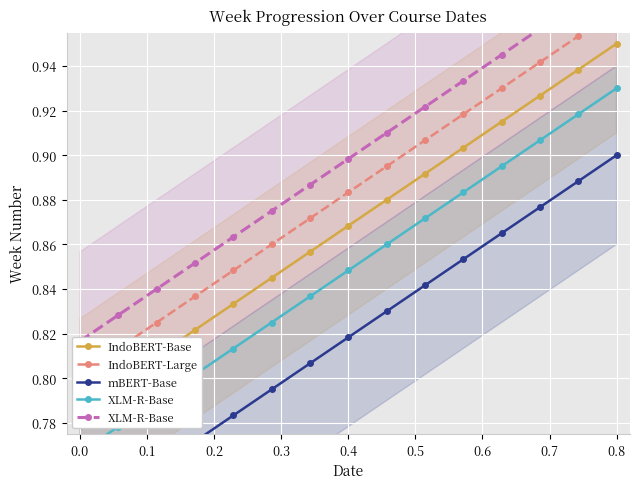

What is the lowest value of the IndoBERT-Base series?

0.8